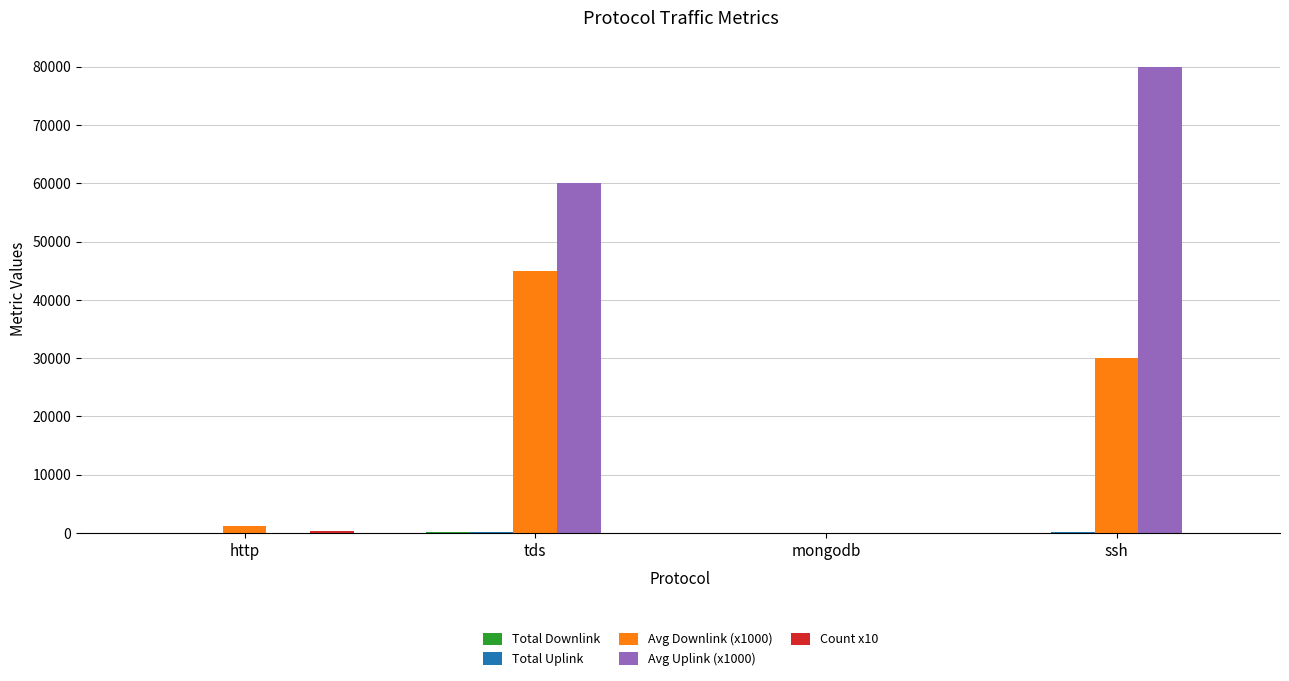

The Avg Downlink (x1000) series shows 45002.9 at tds. True or false?

True